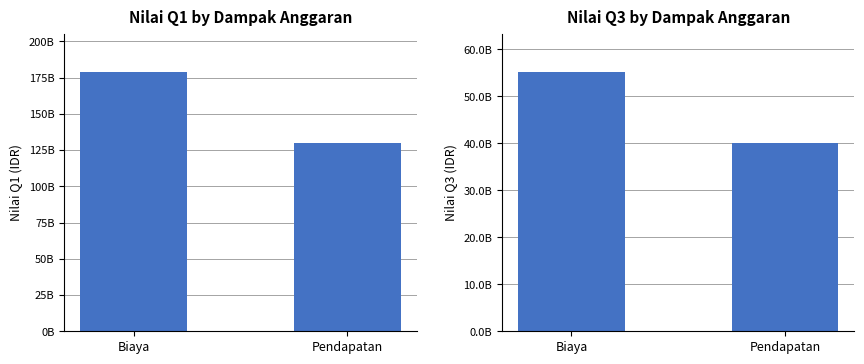

Rank the categories by Nilai Q1 value from lowest to highest.

Pendapatan, Biaya